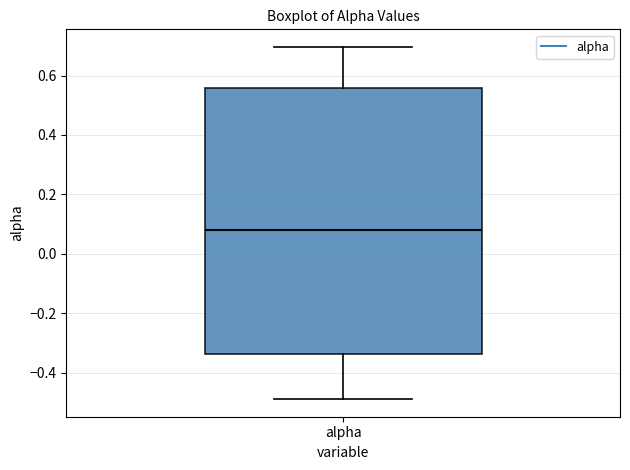

Transcribe this box plot: give where the median line is, the range the box spans, and where the two whiskers end, as read against the y-axis. The values are not printed on the chart, so give them approximately, as read against the axis.

median 0.08, box -0.34 to 0.56, whiskers -0.48 to 0.70